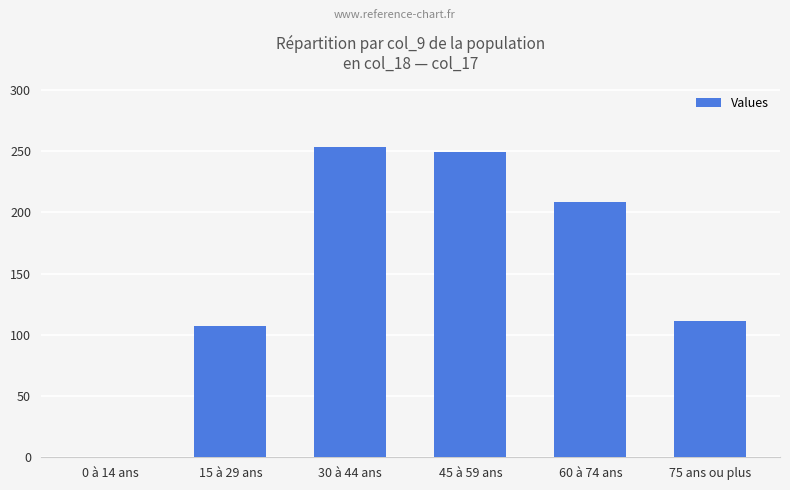

How many positive values are there?

5